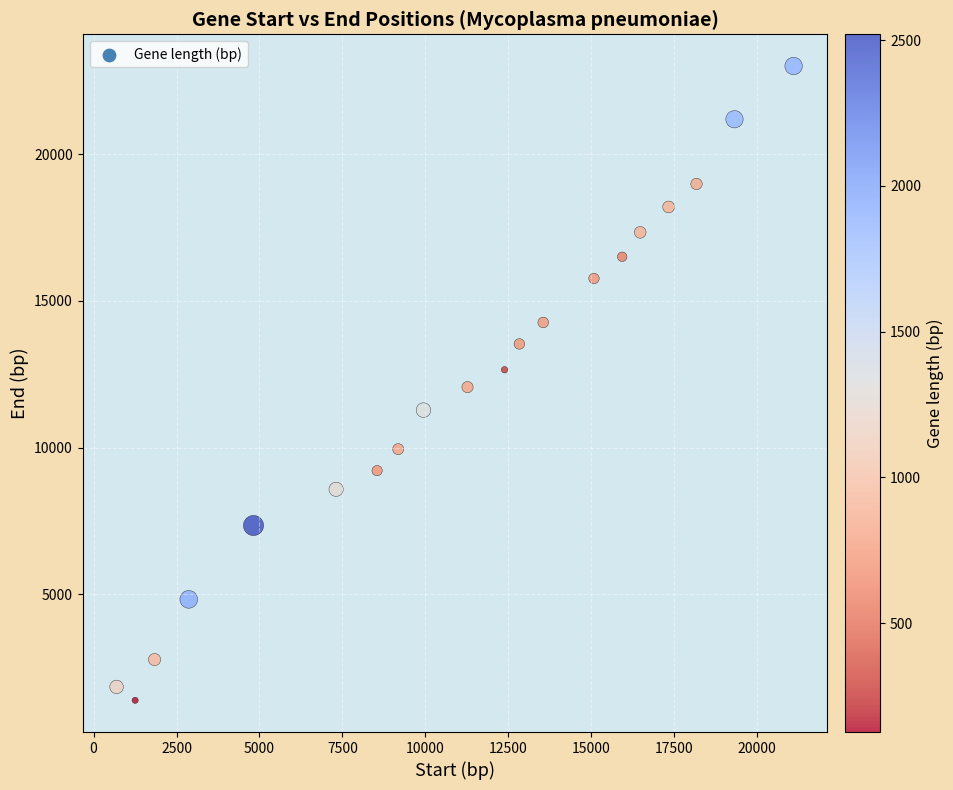

What is the range of Y values (max minus min)?

21635